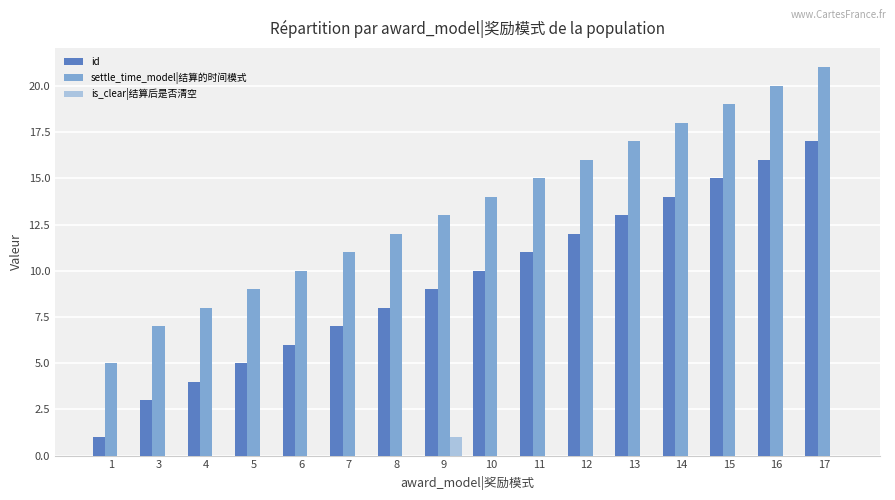

What is the sum of all settle_time_model|结算的时间模式 values?

215